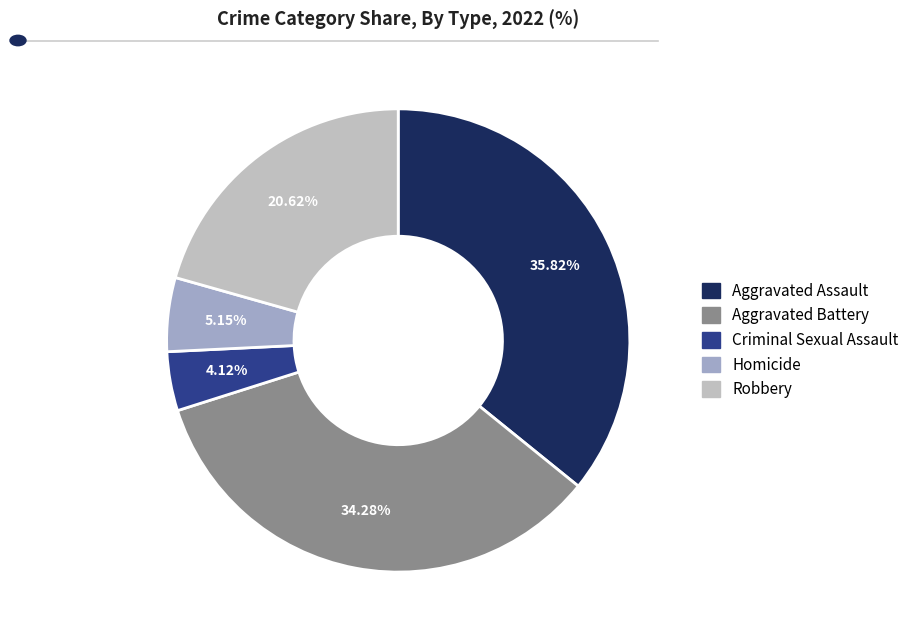

What percentage is the Criminal Sexual Assault slice, to the nearest percent?

4%